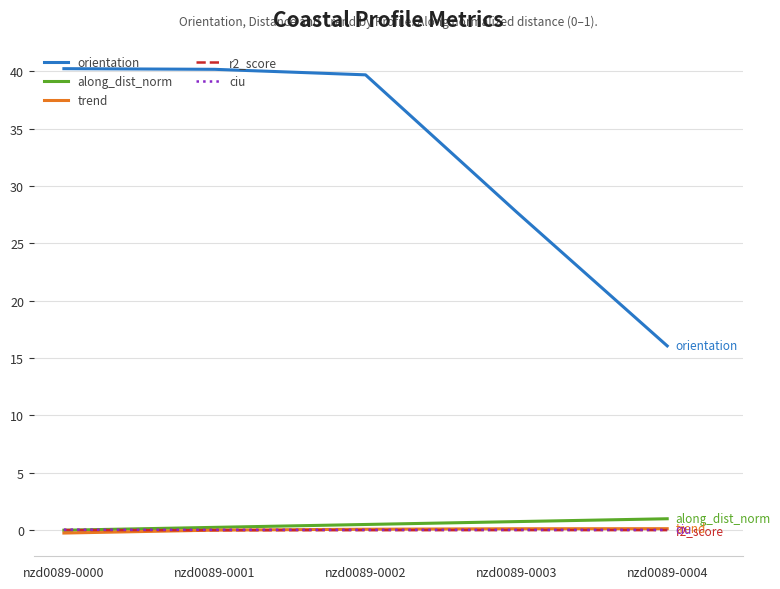

True or false: orientation and r2_score intersect in this chart.

False